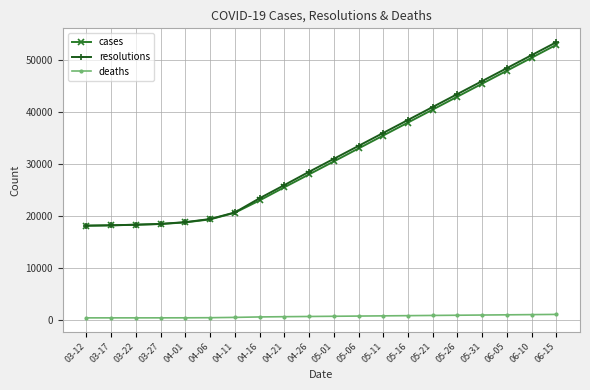

Which series changed the most between 03-12 and 06-15?

resolutions